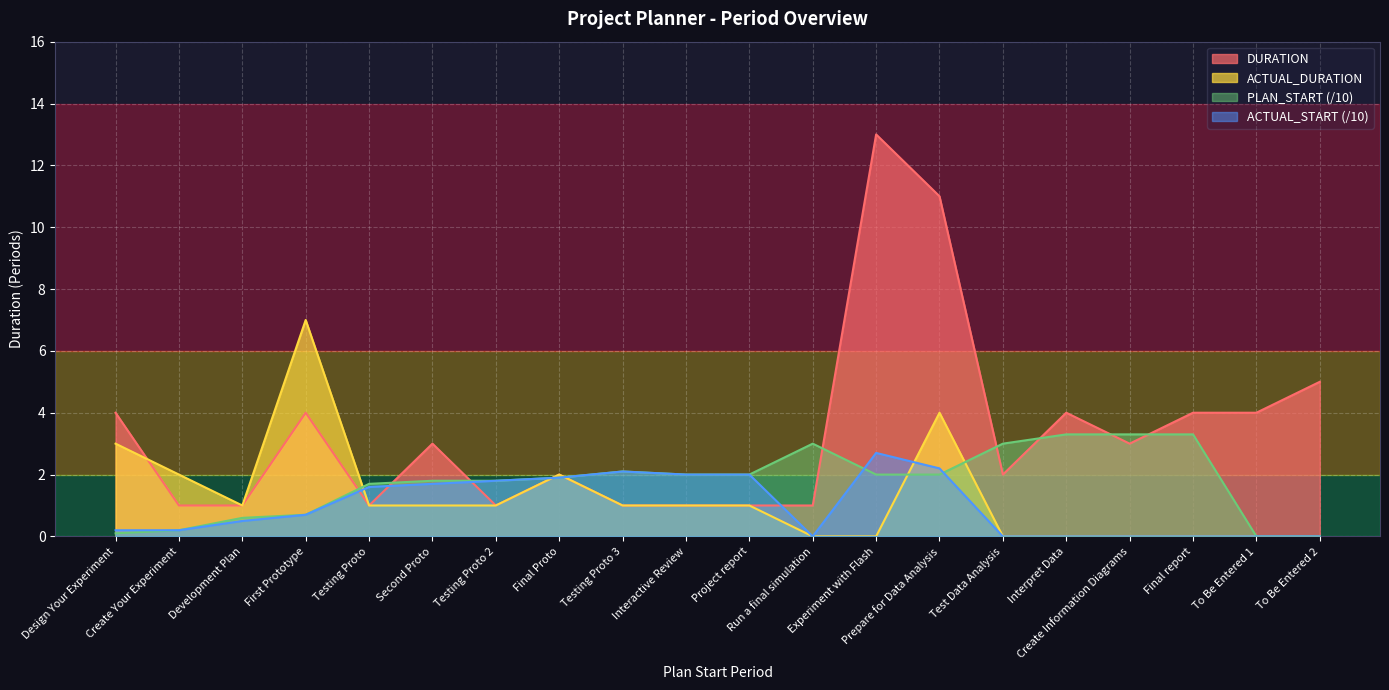

How many lines are shown in the chart?

4